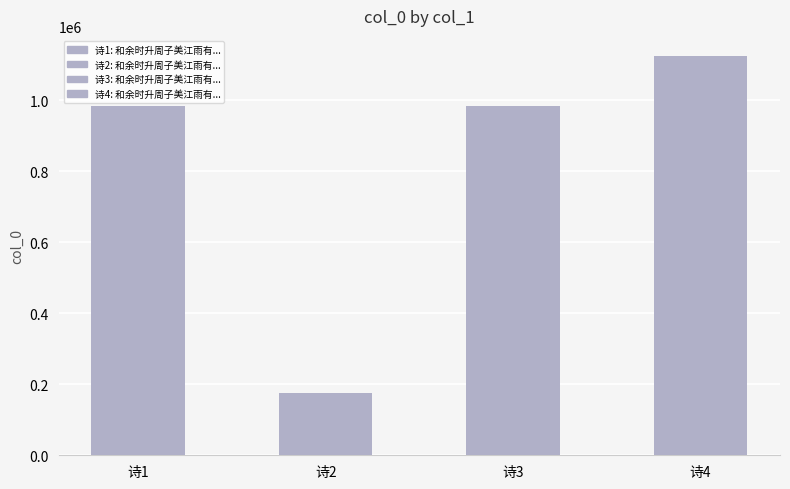

At which category does the chart reach its minimum across all series?

诗2